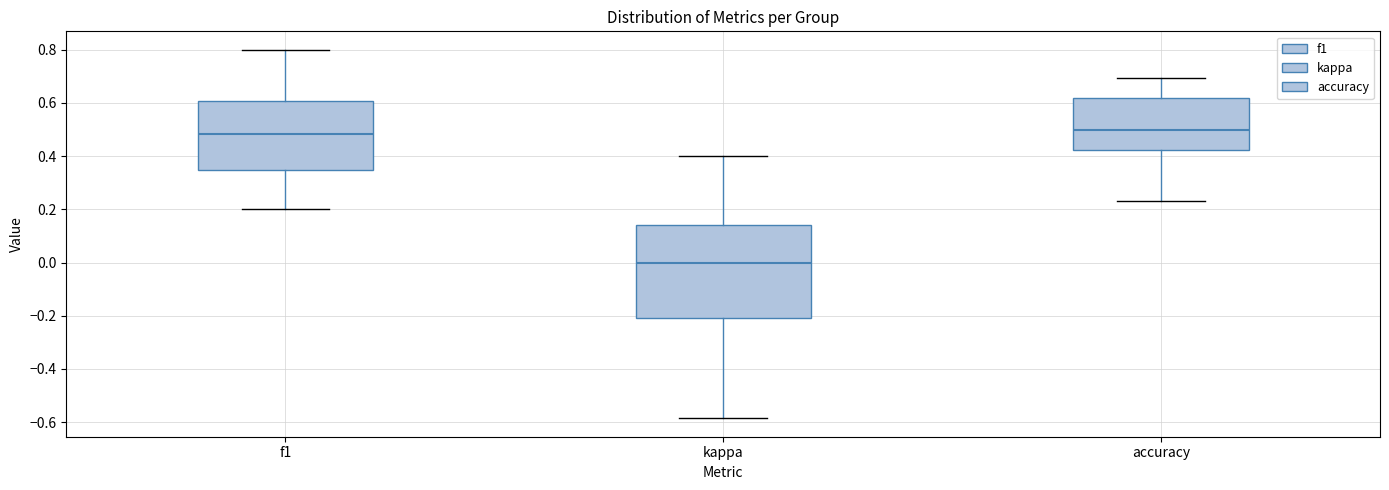

Reading left to right, transcribe this box plot: for each box, give where its median line is, the range the box spans, and where its two whiskers end, as read against the y-axis. The values are not printed on the chart, so give them approximately, as read against the axis.

f1: median 0.48, box 0.34 to 0.60, whiskers 0.20 to 0.80
kappa: median 0.00, box -0.20 to 0.14, whiskers -0.58 to 0.40
accuracy: median 0.50, box 0.42 to 0.62, whiskers 0.24 to 0.70